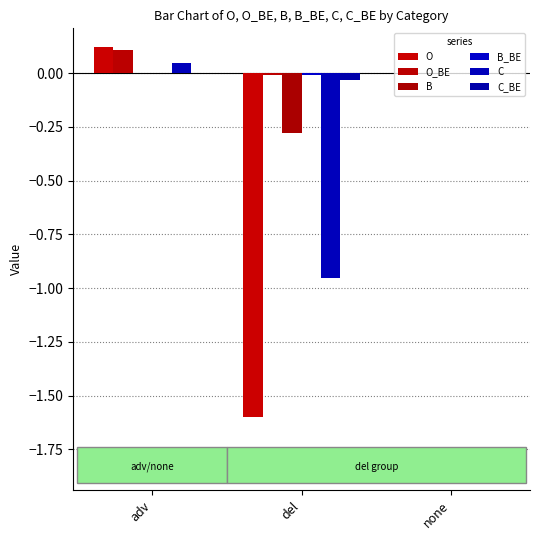

Where is C_BE nearest to the value 0?

none